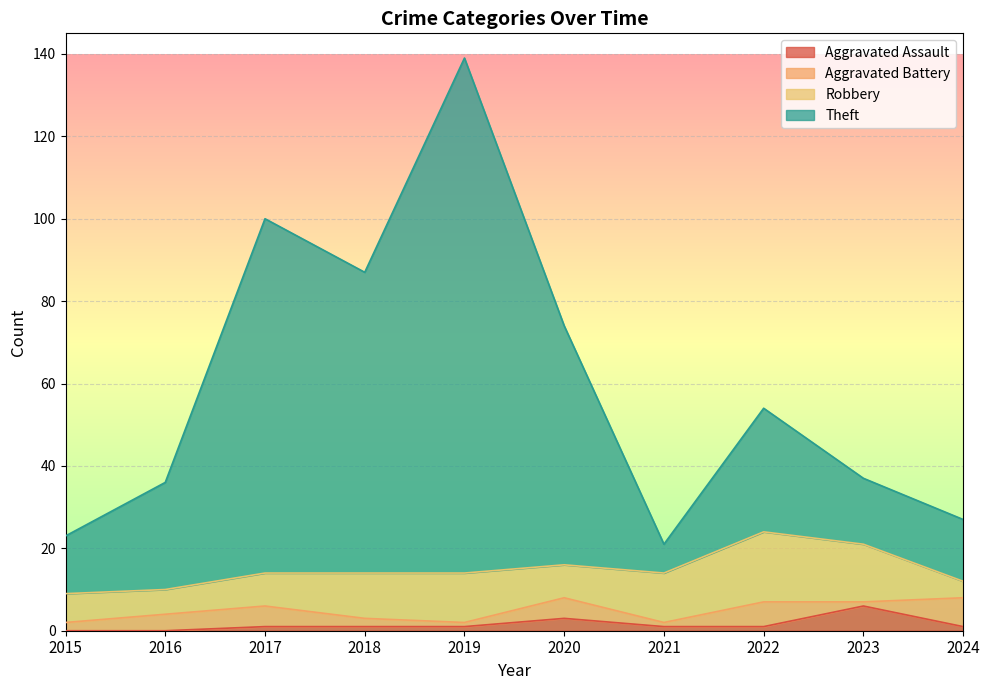

At which label does Aggravated Assault reach its peak?

2023